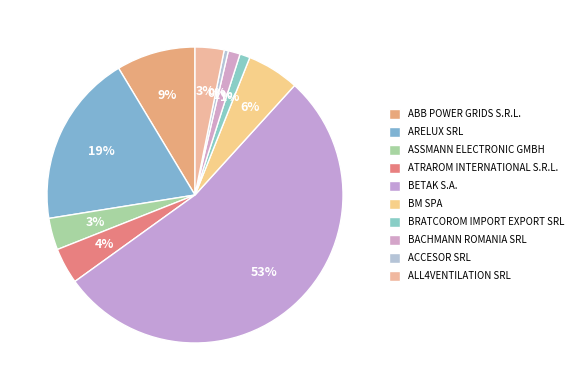

Which category accounts for the majority?

BETAK S.A.